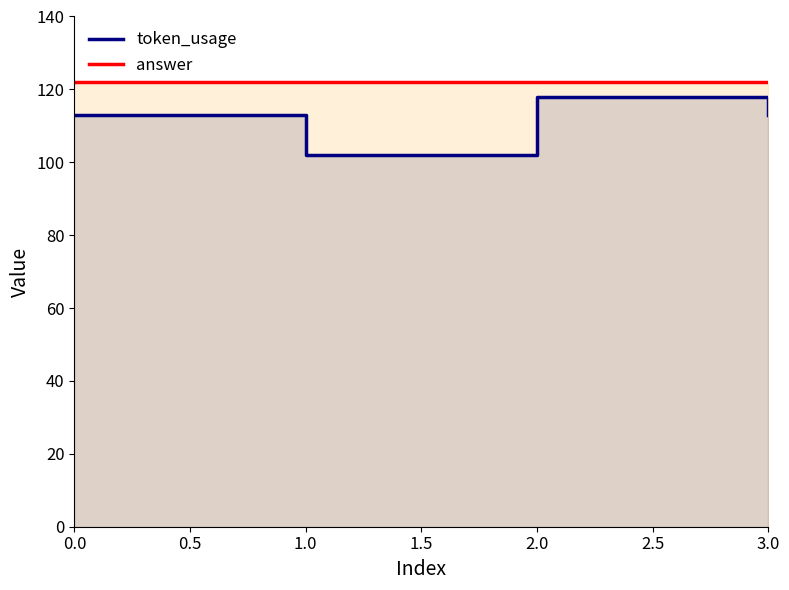

True or false: answer and token_usage intersect in this chart.

False